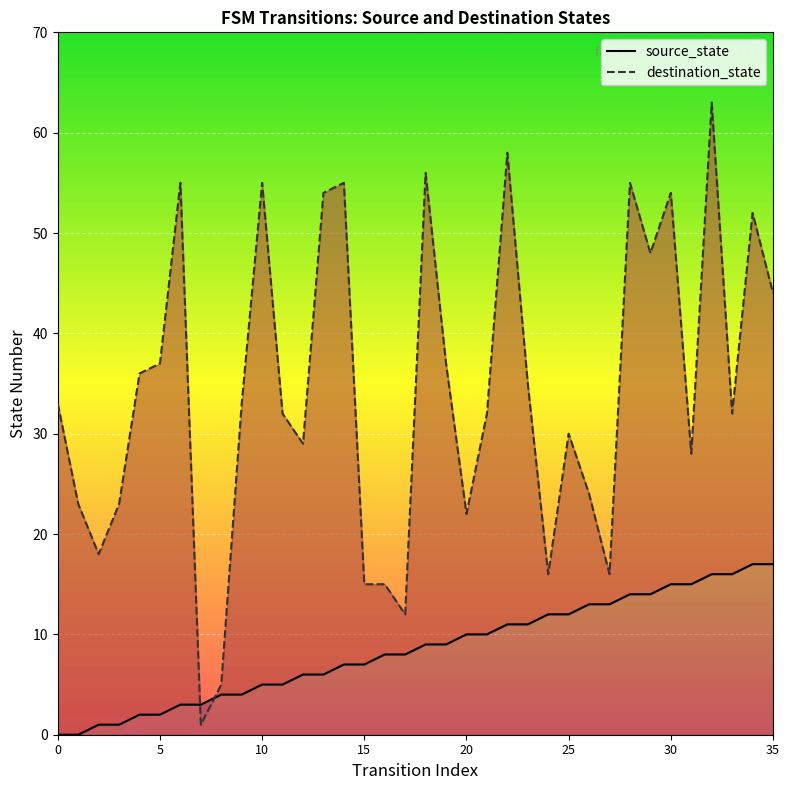

What is the total value across all series at 12?

35